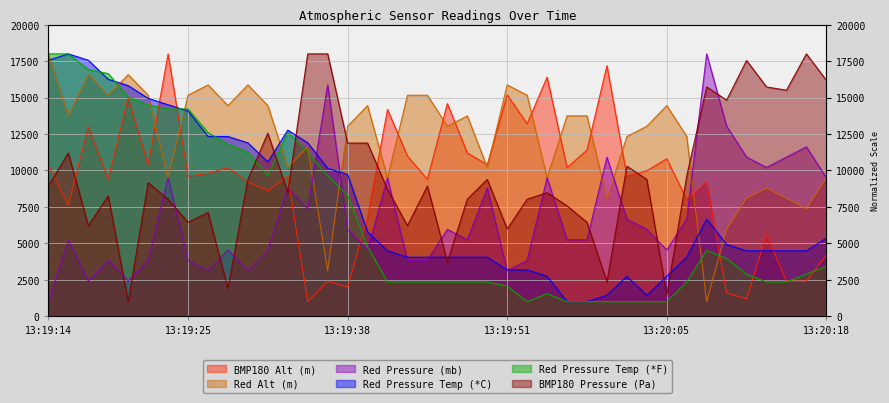

Which category has the highest value in the Red Pressure Temp (*F) series?

13:19:14